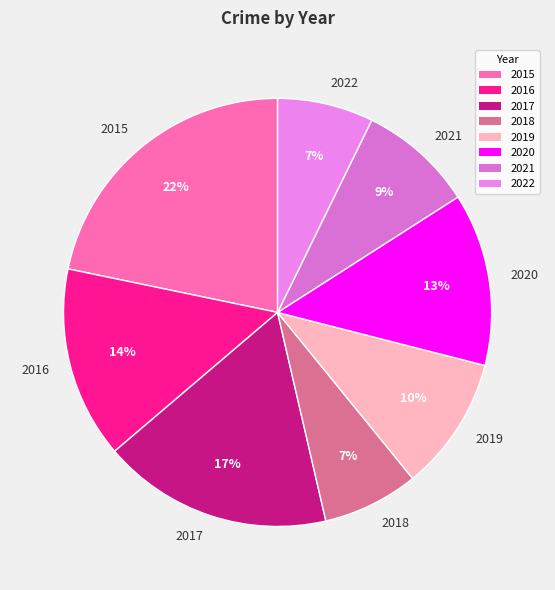

Which slice is the largest?

2015